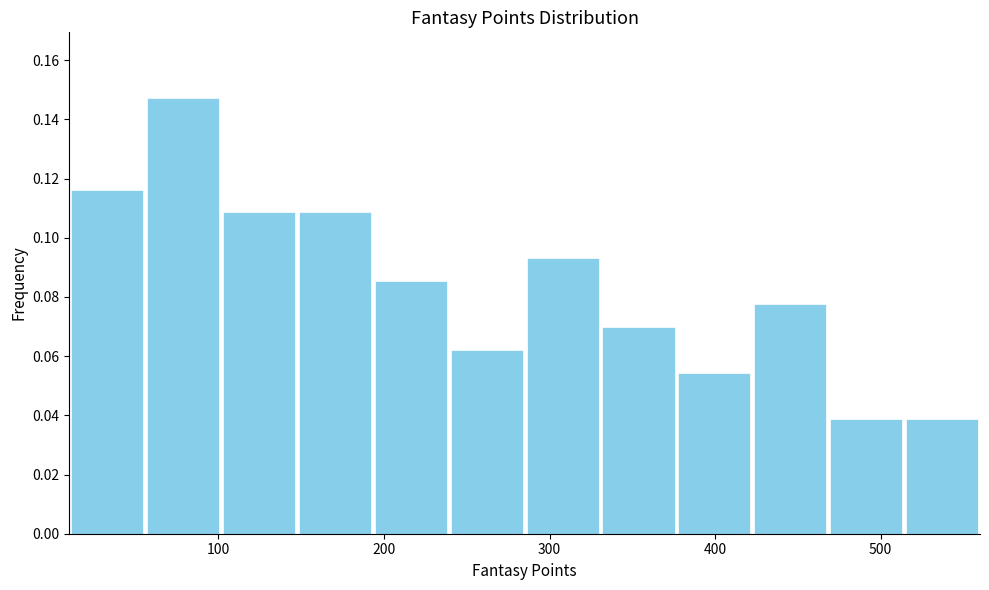

Reading left to right, list every bar in this chart as the range it spans on the x-axis followed by its height. Neither the bar edges nor the heights are printed on the chart, so give them approximately, as read against the axes.

10 to 60: 0.116
60 to 100: 0.148
100 to 150: 0.108
150 to 190: 0.108
190 to 240: 0.086
240 to 290: 0.062
290 to 330: 0.094
330 to 380: 0.070
380 to 420: 0.054
420 to 470: 0.078
470 to 510: 0.038
510 to 560: 0.038